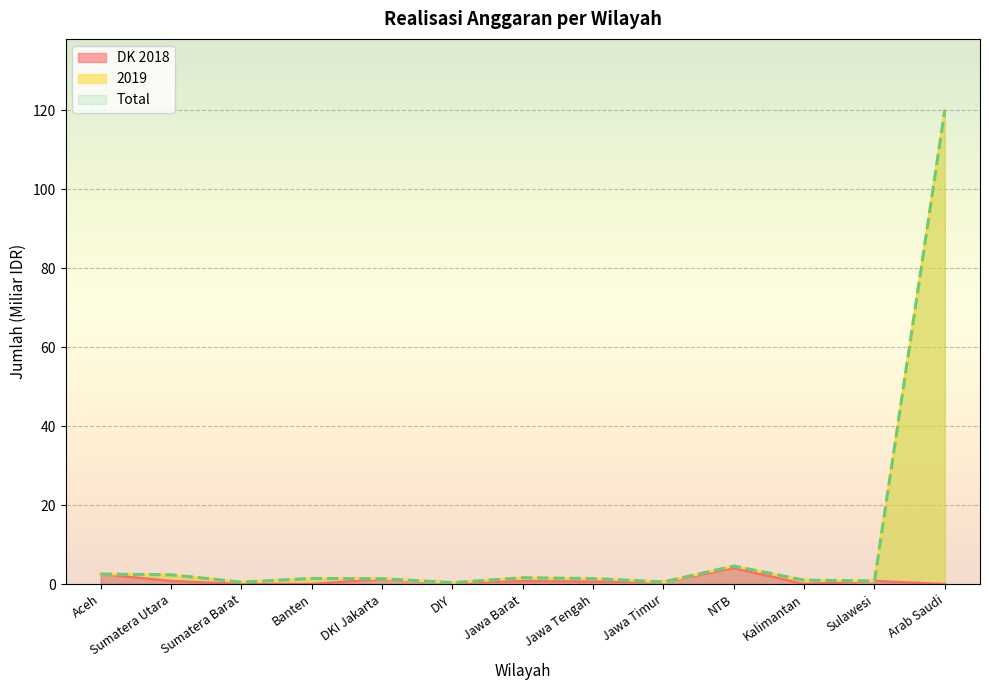

The value of Total at Jawa Barat is 0.7. True or false?

False